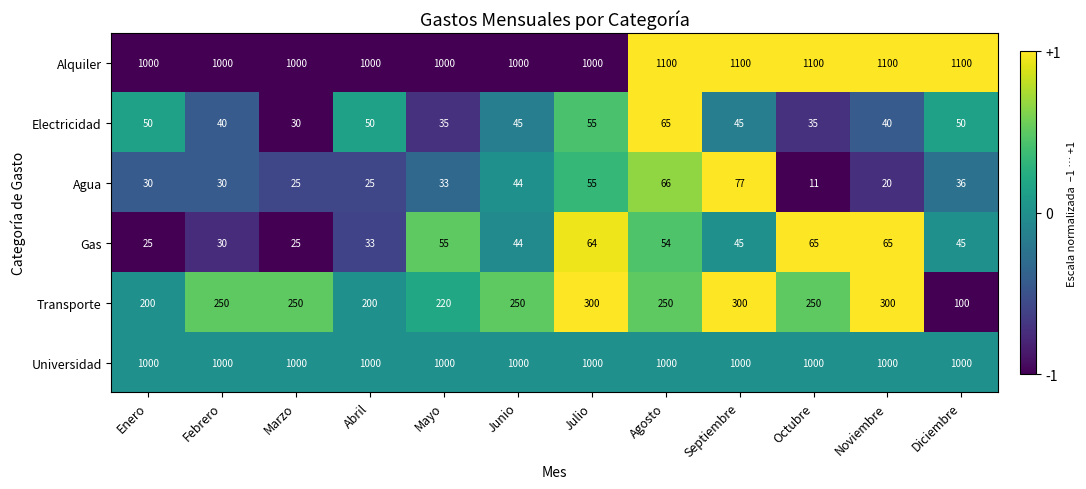

Read the Universidad value at Diciembre.

1000